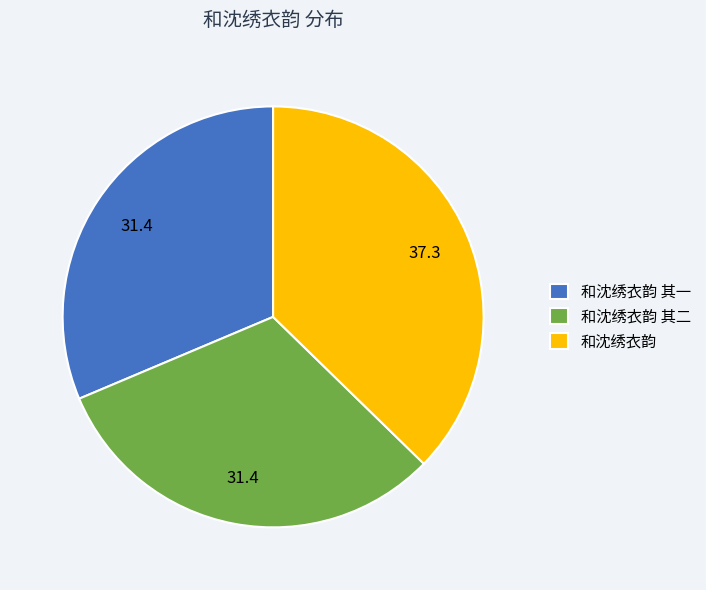

Does any single category account for the majority?

No